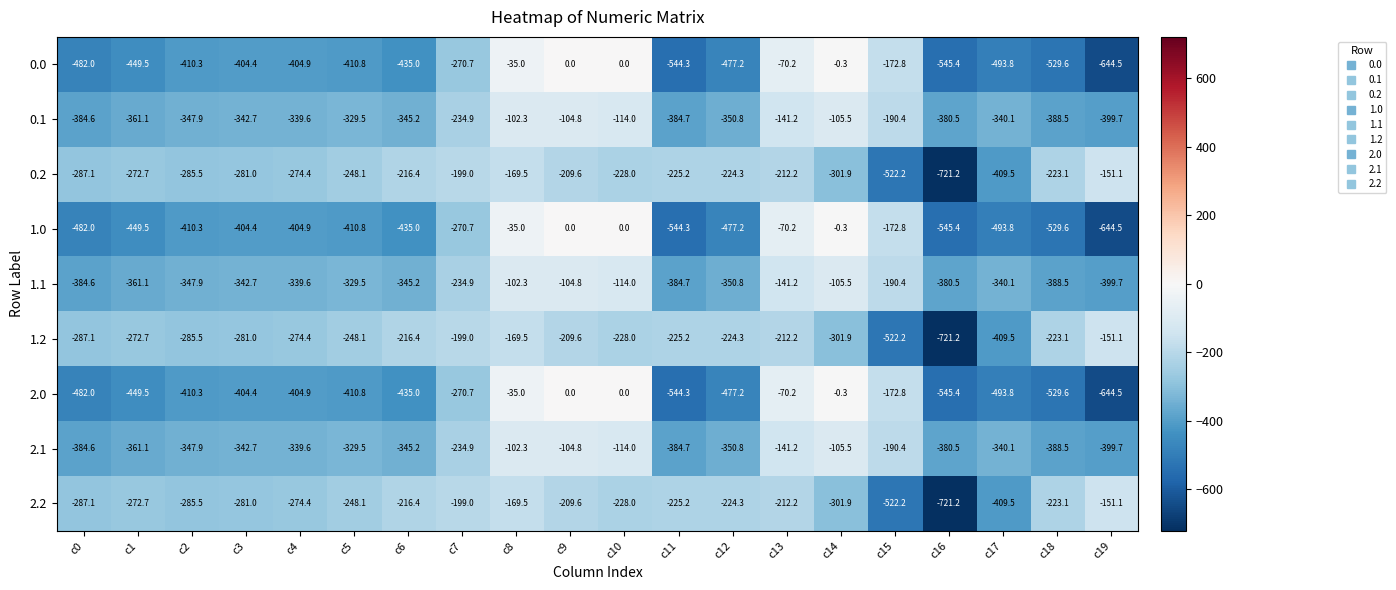

What is the spread (max minus min) of values at c10?

228.0